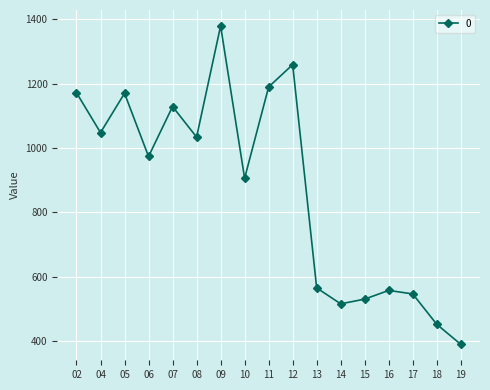

What is the value of the 14th point from the left?

557.5